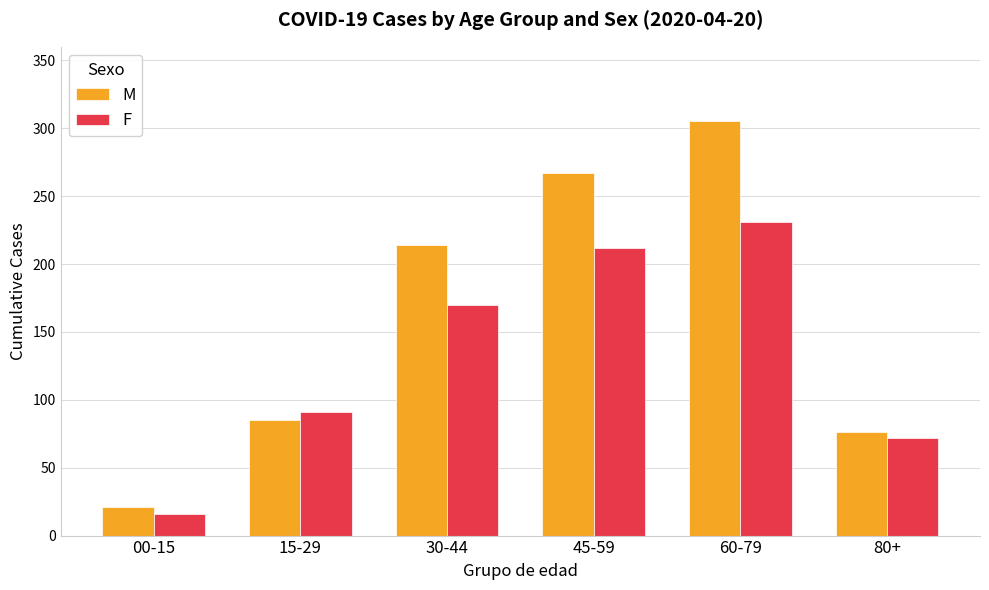

At which label does F reach its peak?

60-79